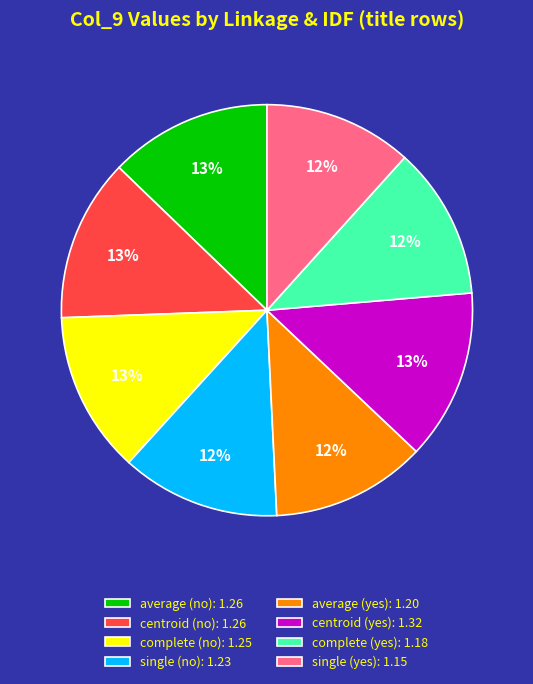

Do complete (no) and average (no) together represent more than half of the pie?

No